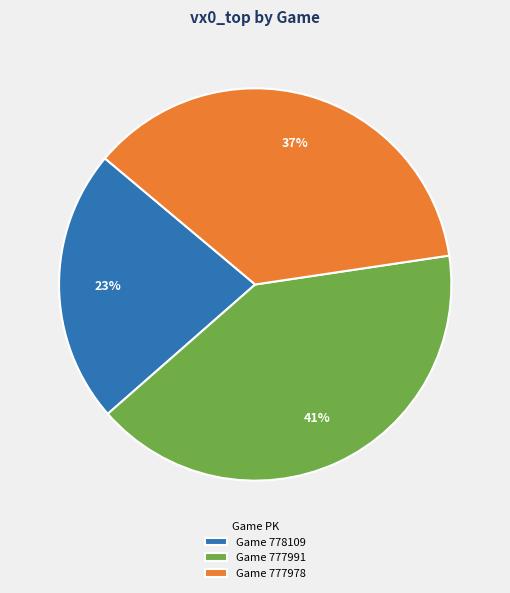

Does any single category account for the majority?

No